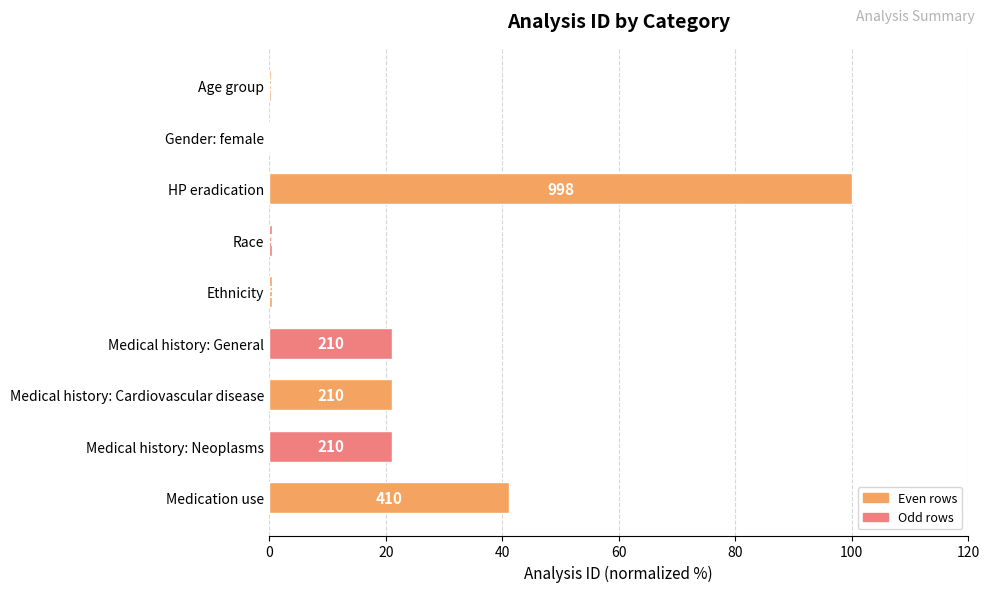

How many bars are there in total?

9